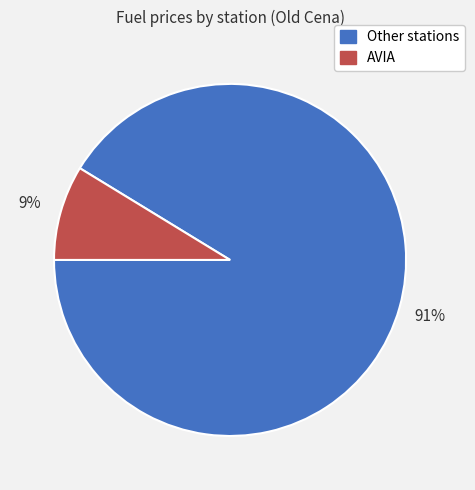

To the nearest percent, what is the average slice percentage?

50%